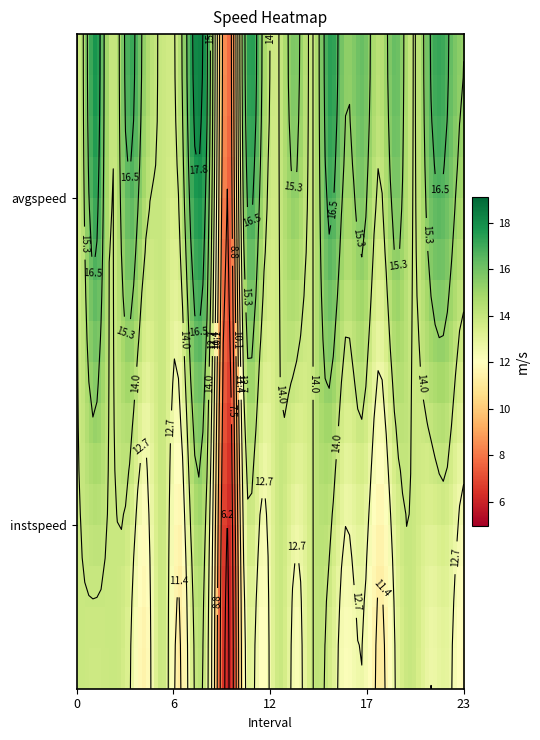

At how many categories does at least one series exceed 8?

23